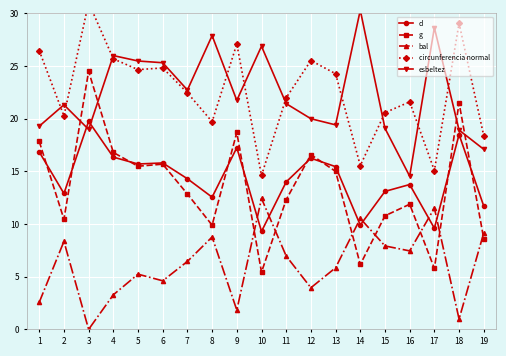

Where is the first local minimum for esbeltez?

3